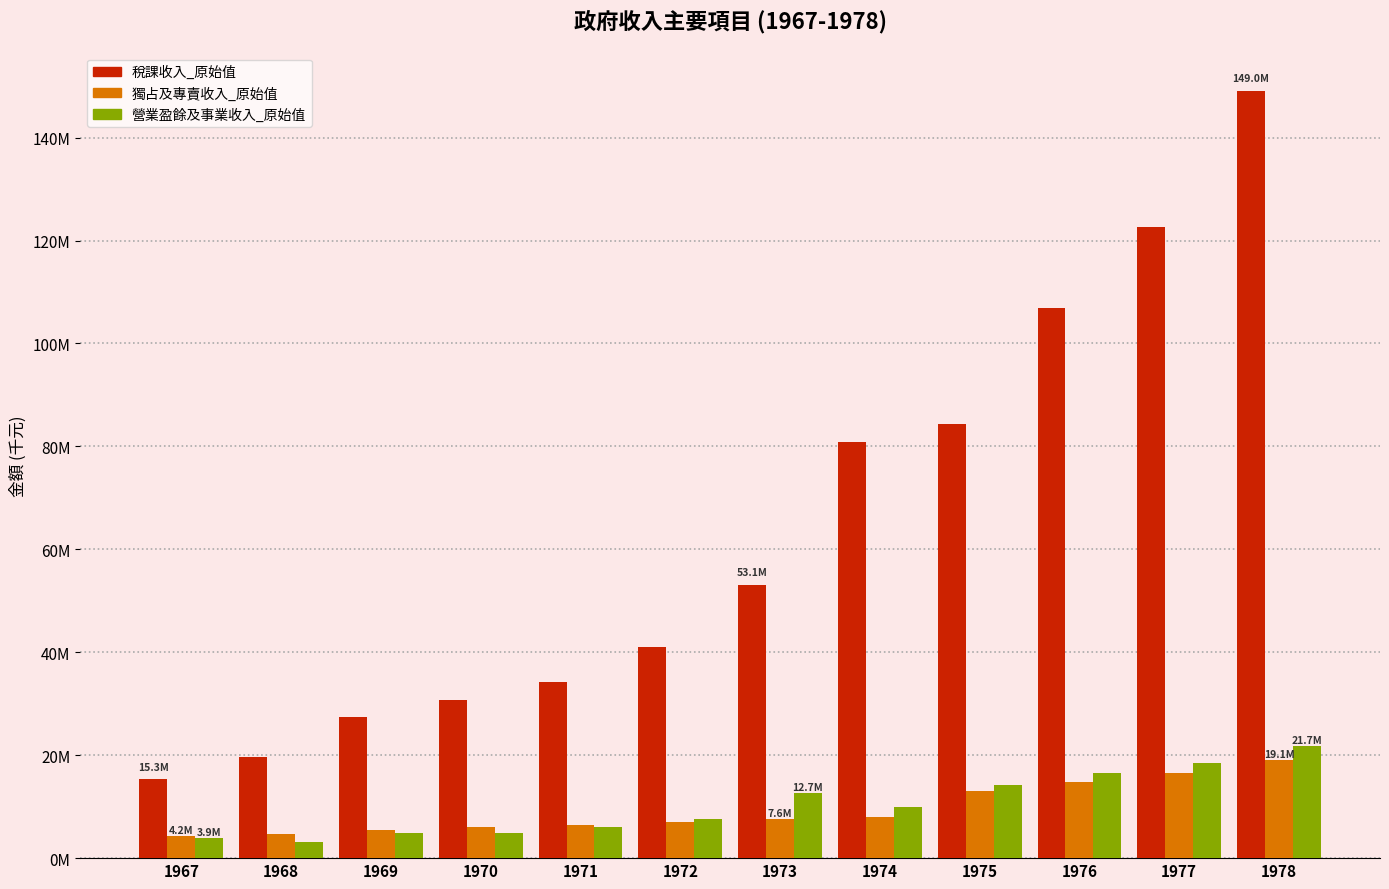

What is the difference between the second highest and minimum values in the 稅課收入_原始值 series?

107409751